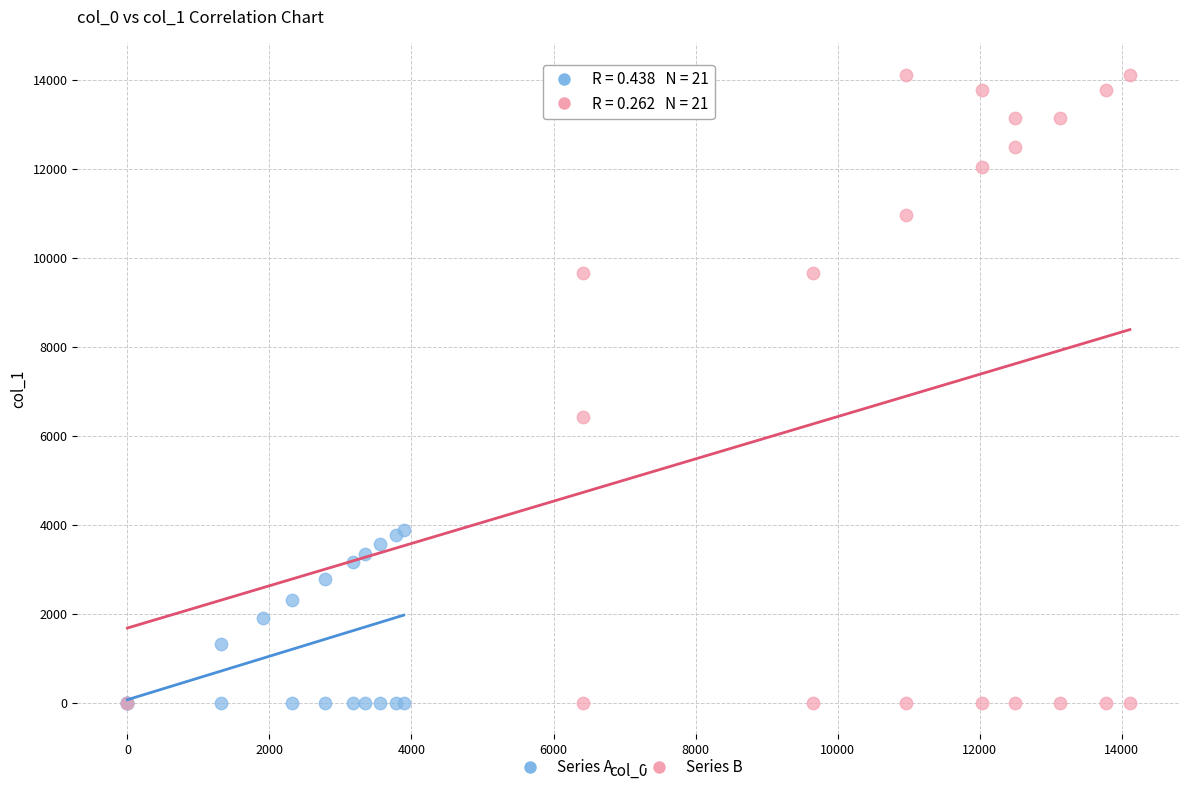

Which series reaches the maximum Y coordinate?

Series B